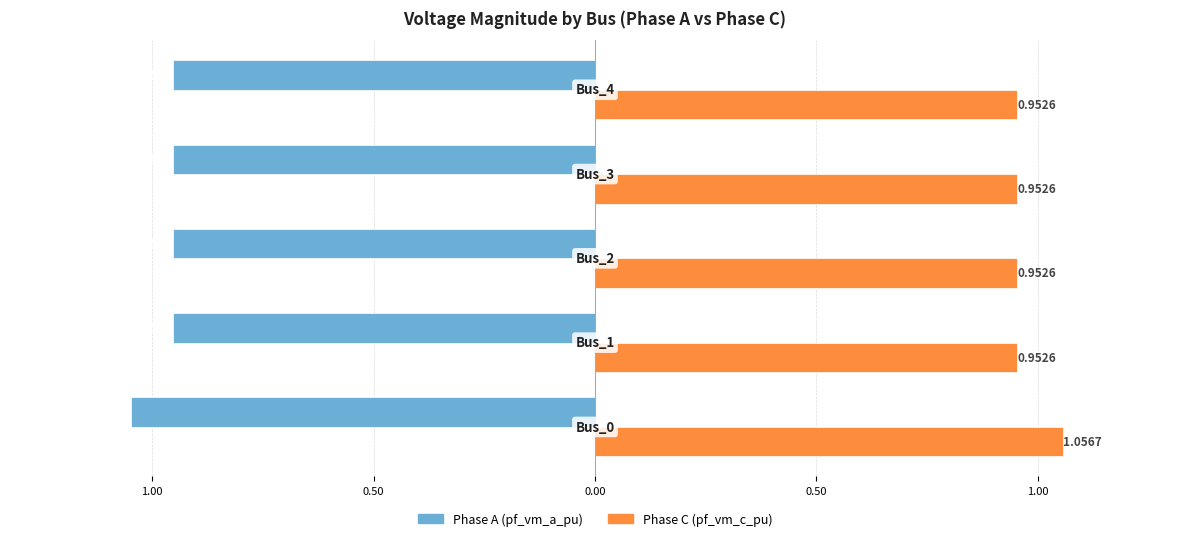

What are all the series names shown in the legend?

Phase A (pf_vm_a_pu), Phase C (pf_vm_c_pu)